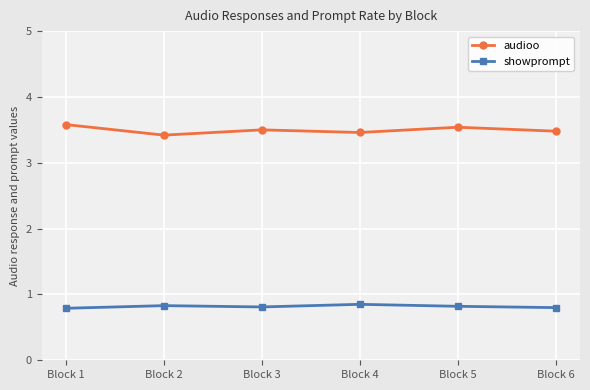

What is the greatest value displayed?

3.6